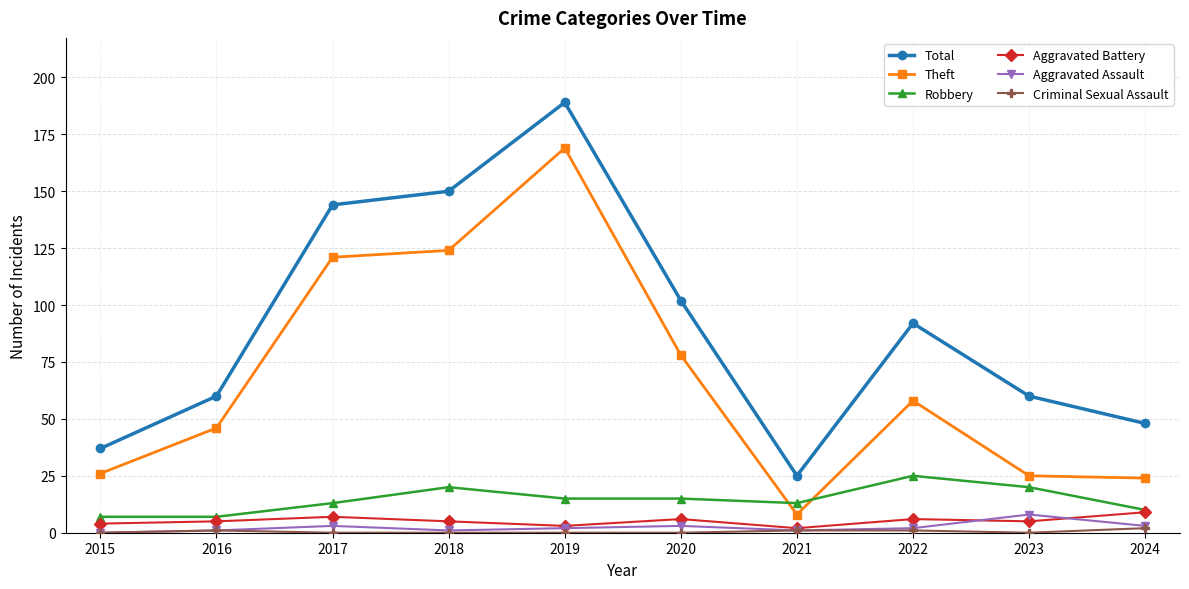

What is the lowest value of the Theft series?

8